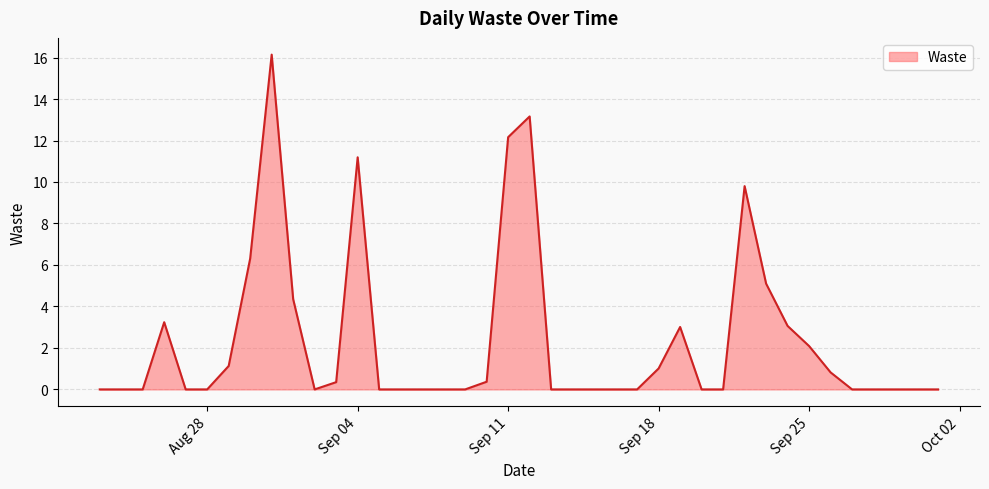

What is the label of the 28th point from the right?

Sep 04